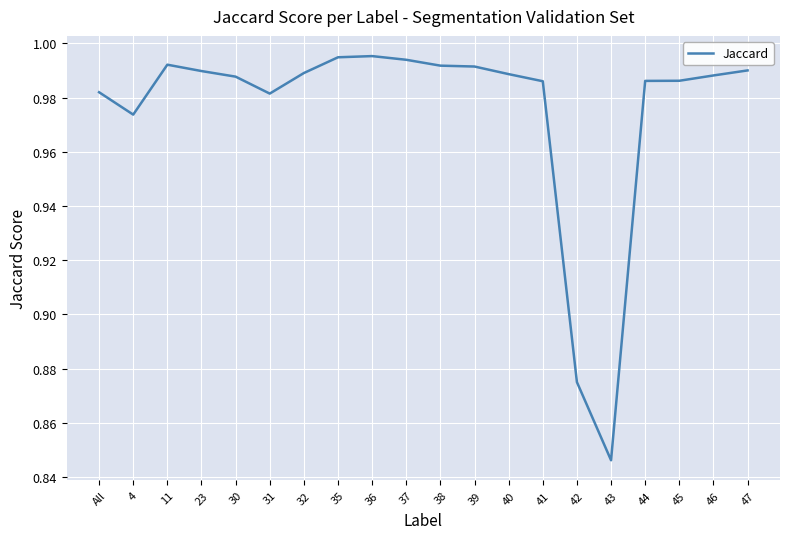

Which category has the lowest value across all series?

43